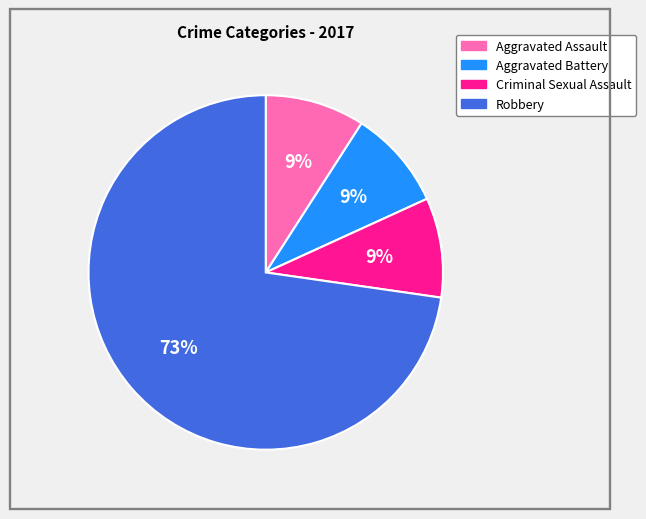

Count the number of slices in the pie.

4